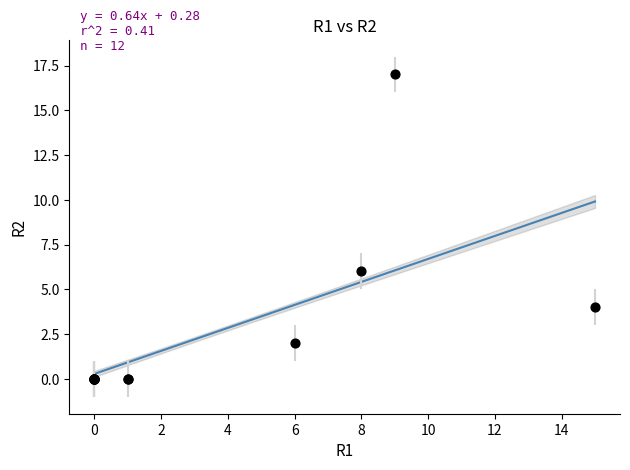

What Y value in the scatter plot is closest to 8?

6